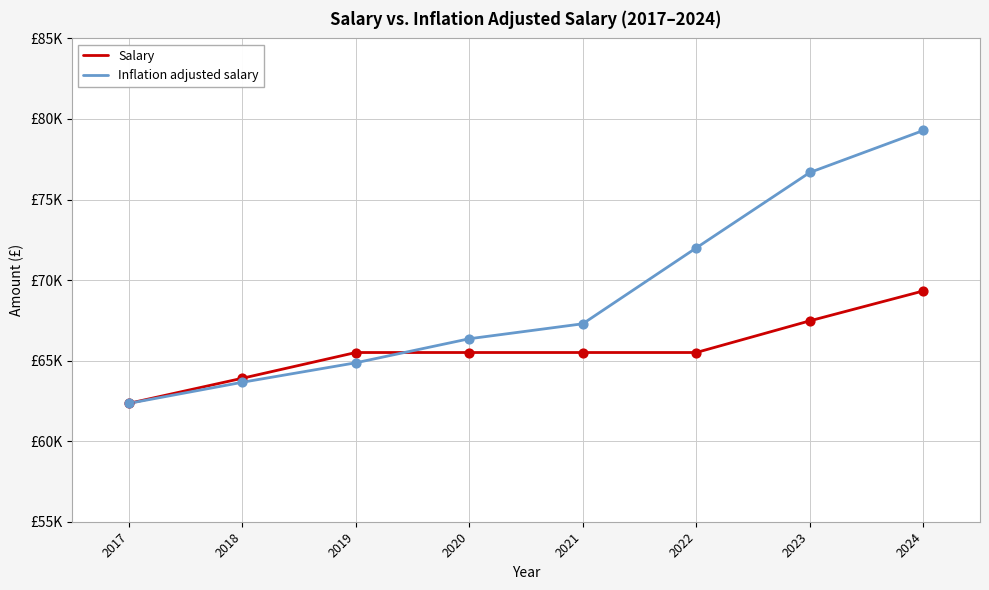

At how many categories does at least one series exceed 78362?

1